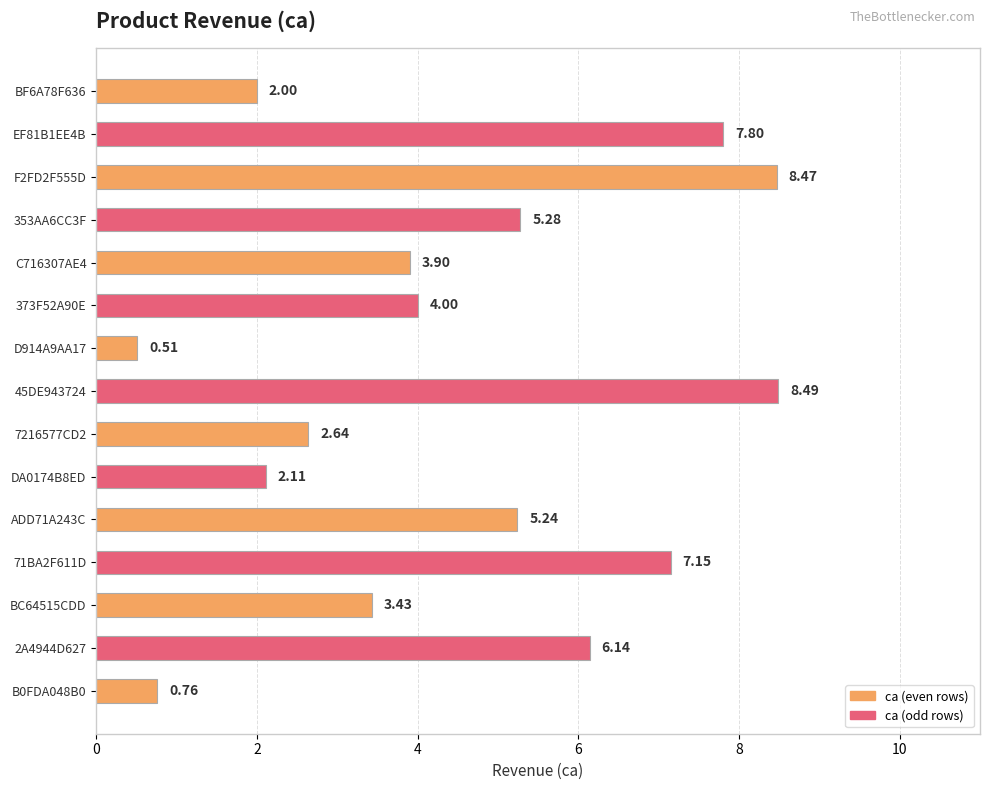

Rank the categories by value from lowest to highest.

D914A9AA17, B0FDA048B0, BF6A78F636, DA0174B8ED, 7216577CD2, BC64515CDD, C716307AE4, 373F52A90E, ADD71A243C, 353AA6CC3F, 2A4944D627, 71BA2F611D, EF81B1EE4B, F2FD2F555D, 45DE943724